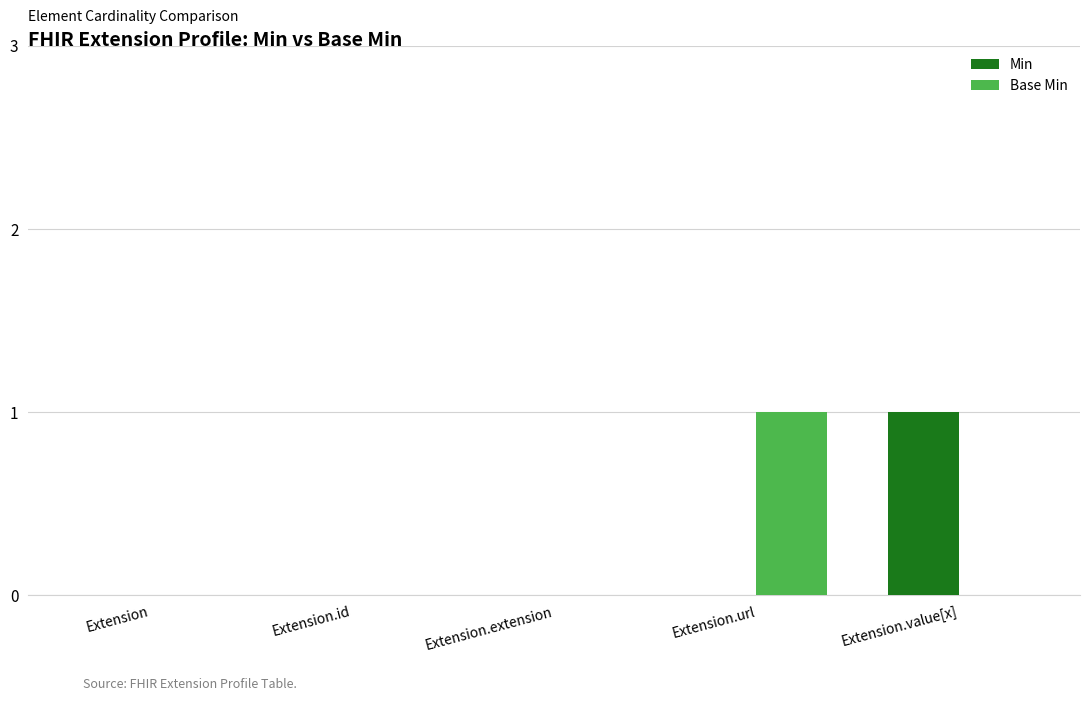

What is the sum of all Base Min values?

1